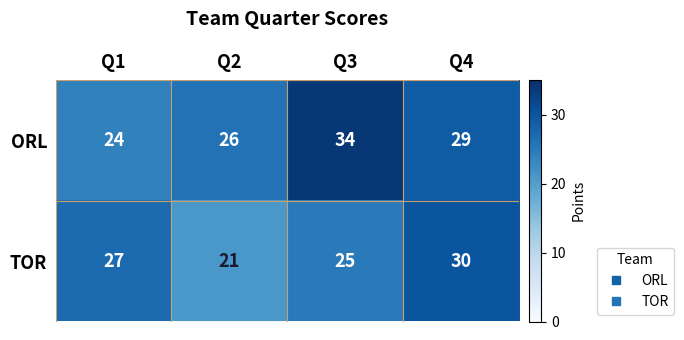

Where does the ORL series first go above 29?

Q3